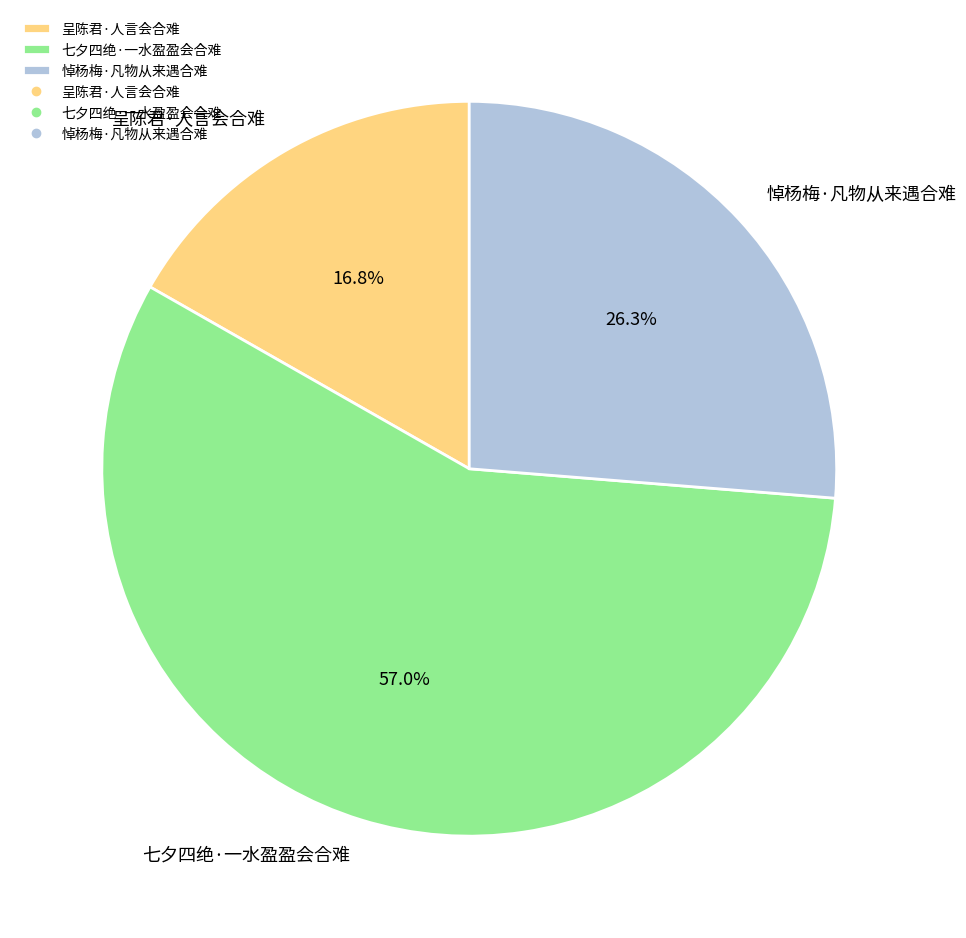

What percentage is the 七夕四绝·一水盈盈会合难 slice, to the nearest percent?

57%